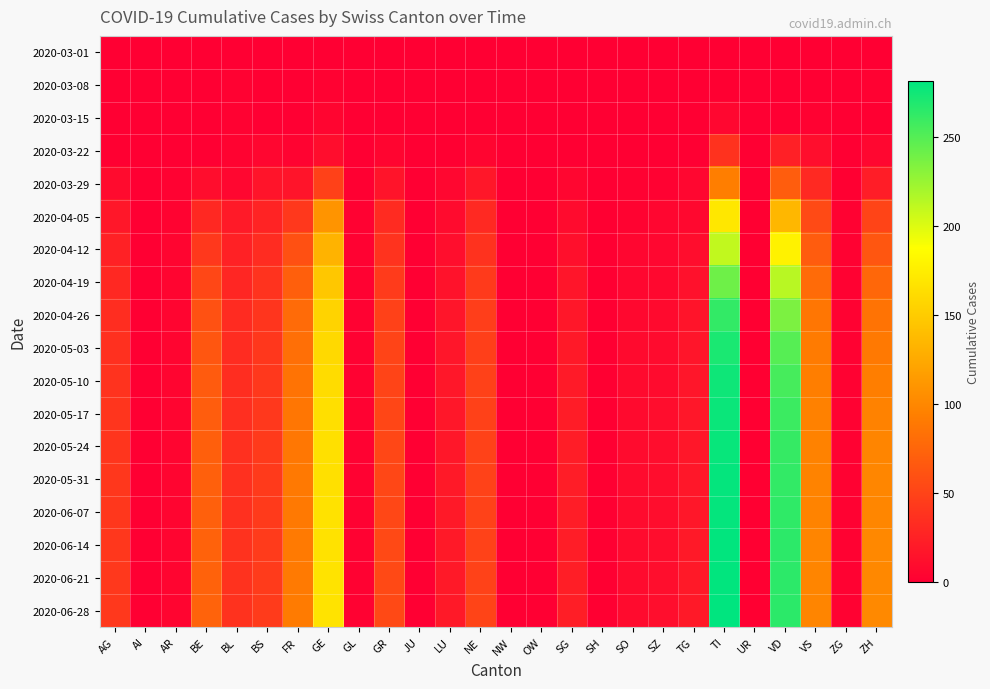

Which series has the largest total across all categories?

2020-06-28